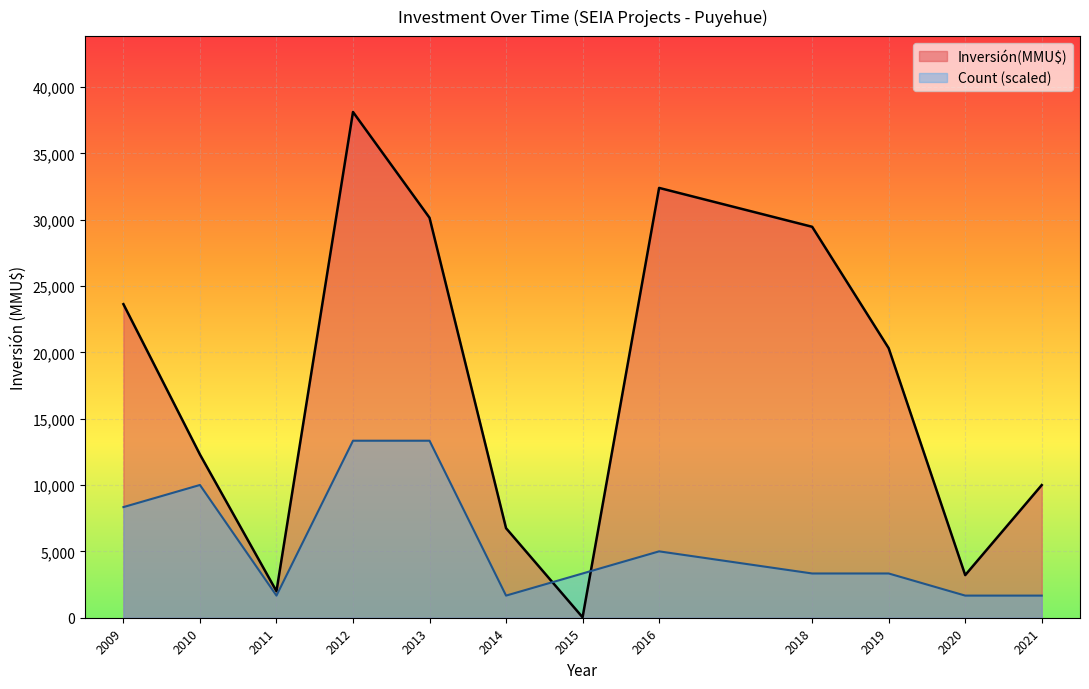

Which series changed the most between 2012 and 2009?

Inversión(MMU$)